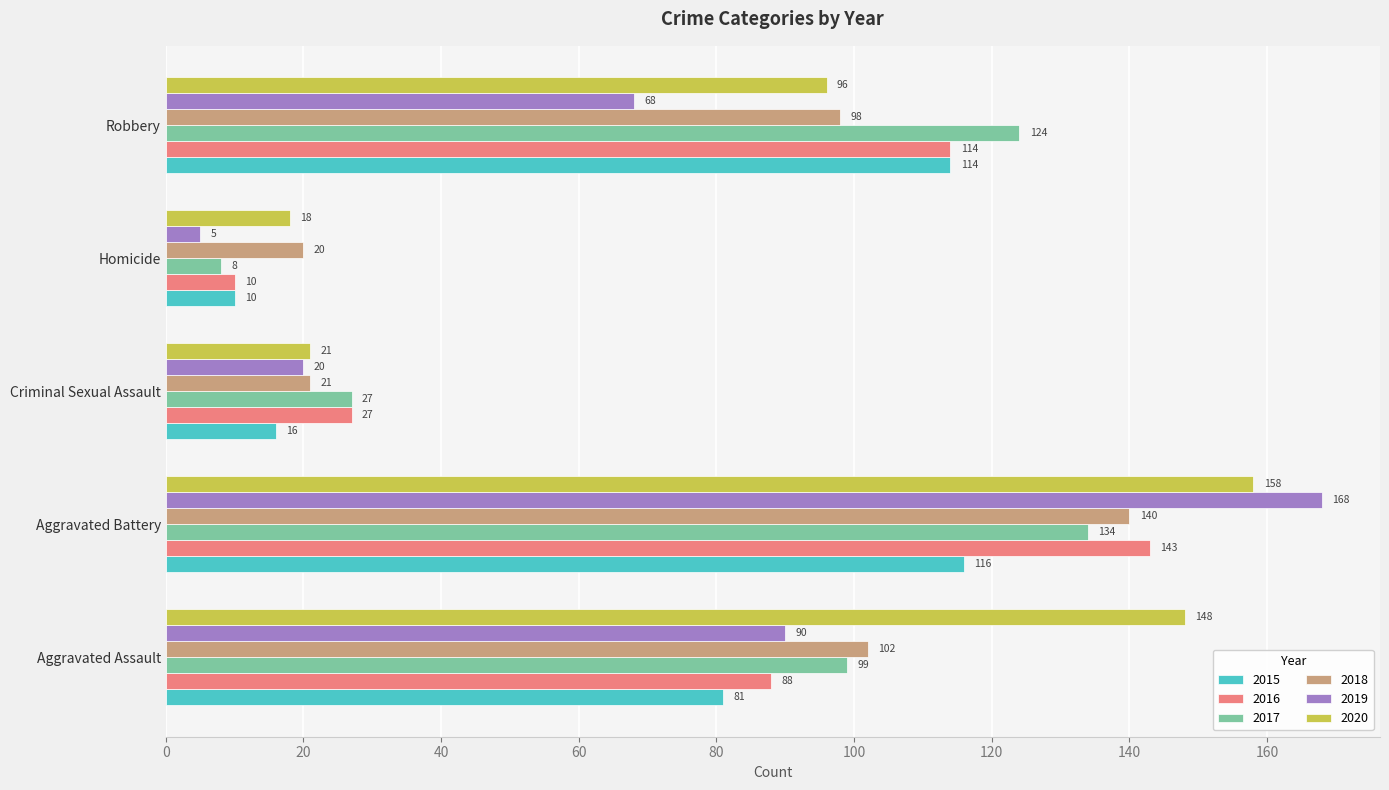

Count the number of data series in this chart.

6